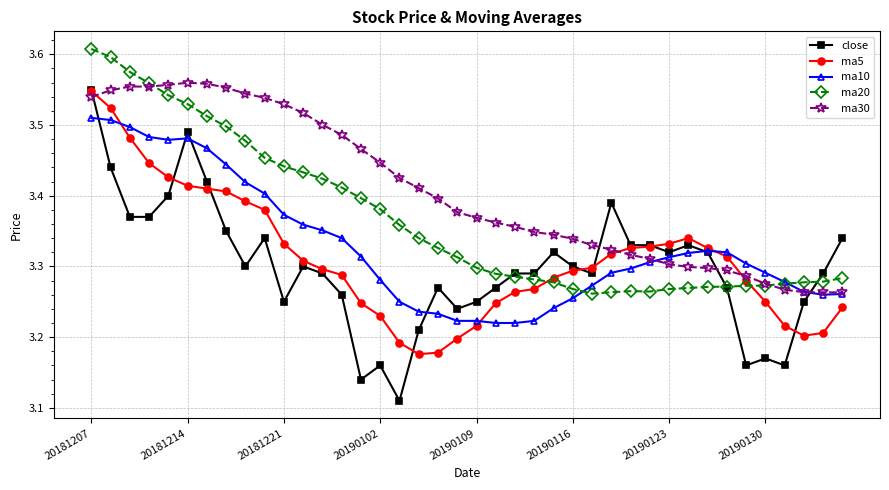

Which series has the largest range (max minus min)?

close